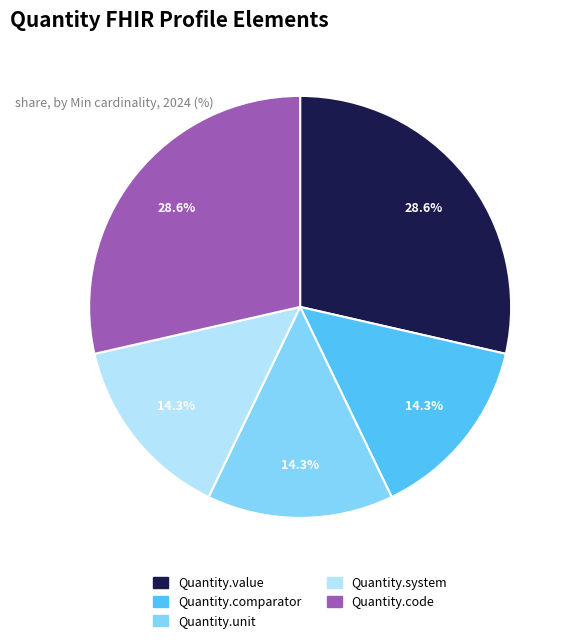

Which has a higher value, Quantity.code or Quantity.comparator?

Quantity.code